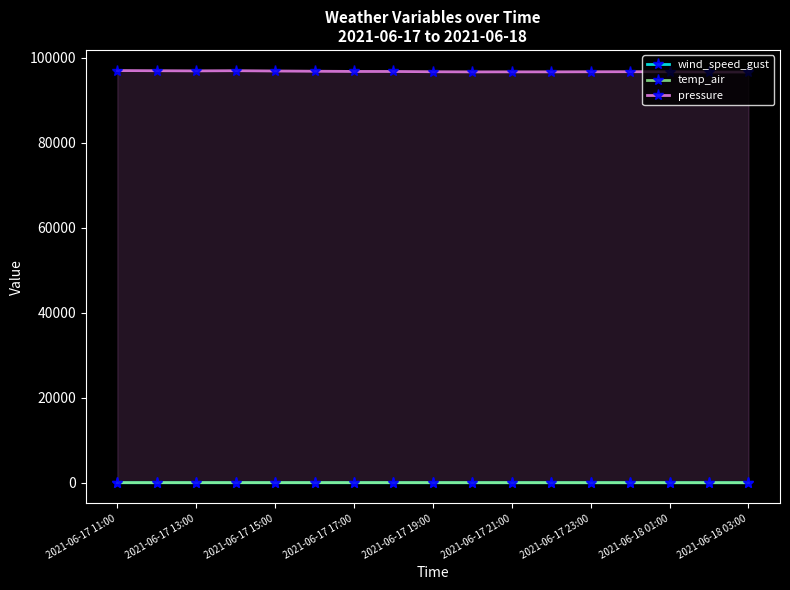

At which category is the sum across all series the highest?

2021-06-17 11:00